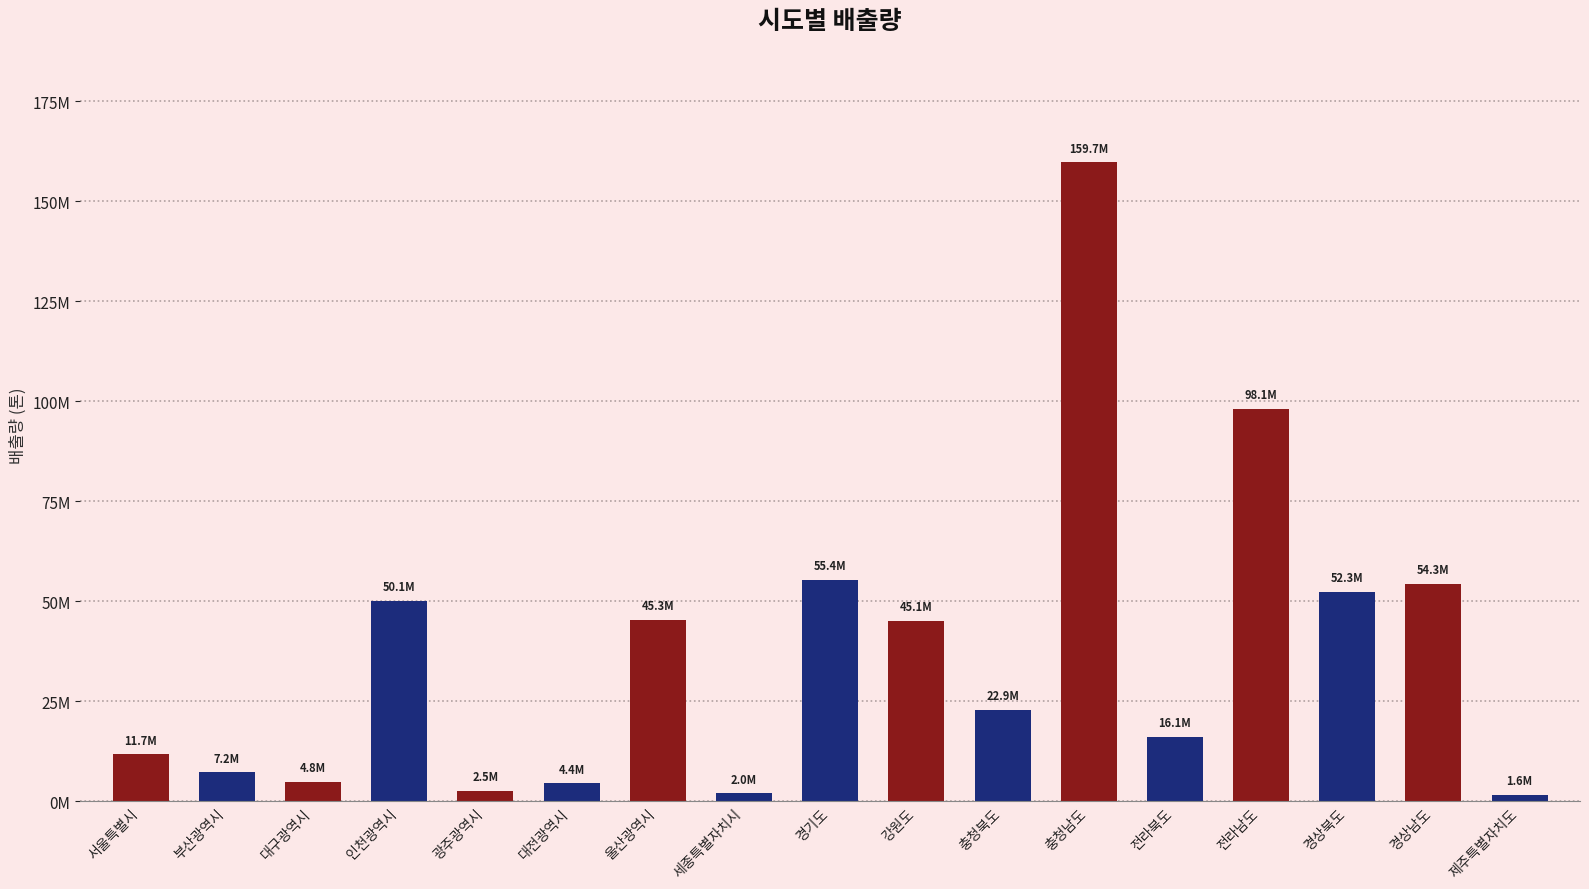

Which category has the highest value across all series?

충청남도